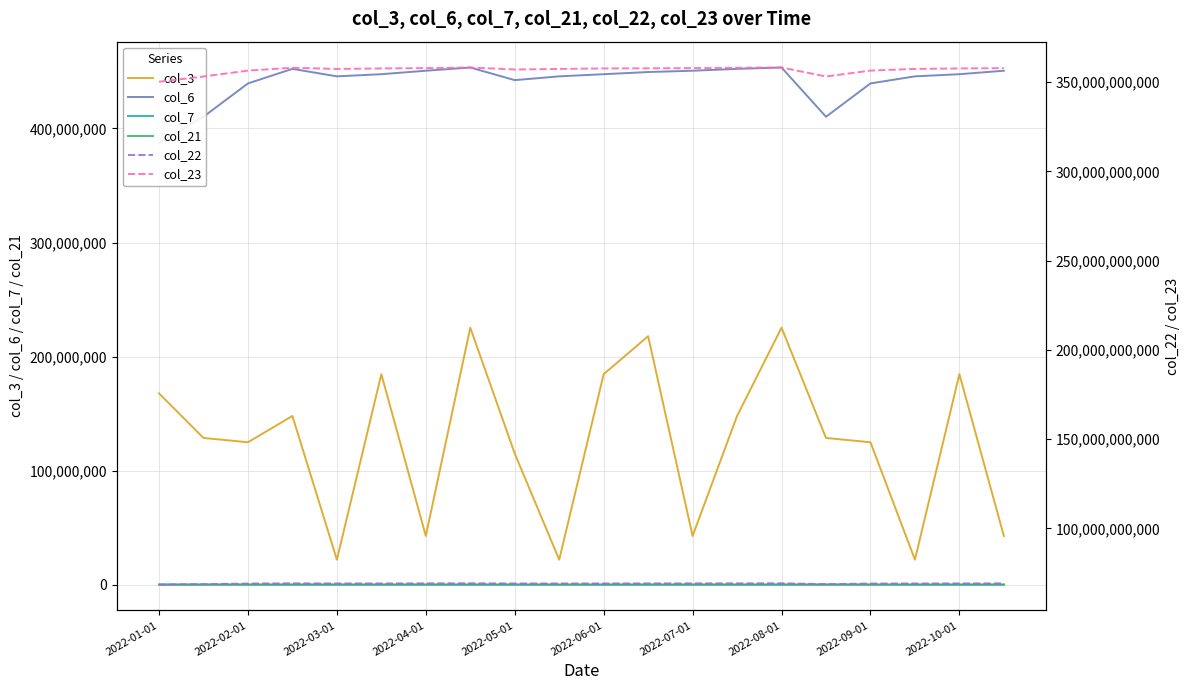

True or false: col_7 and col_3 cross at least once.

False